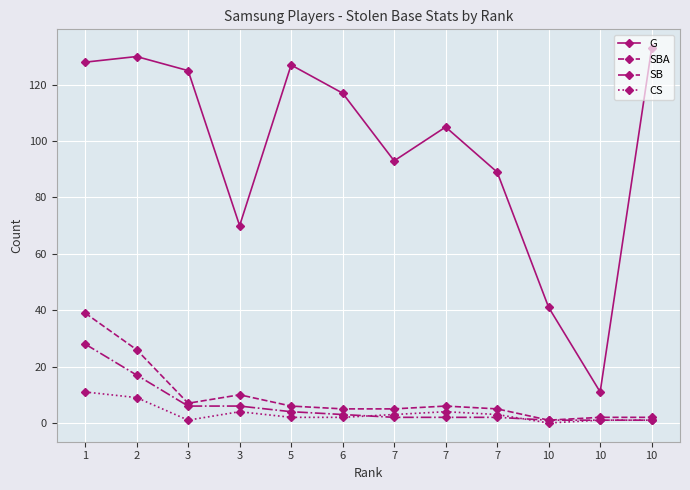

Does the chart have visible grid lines?

Yes